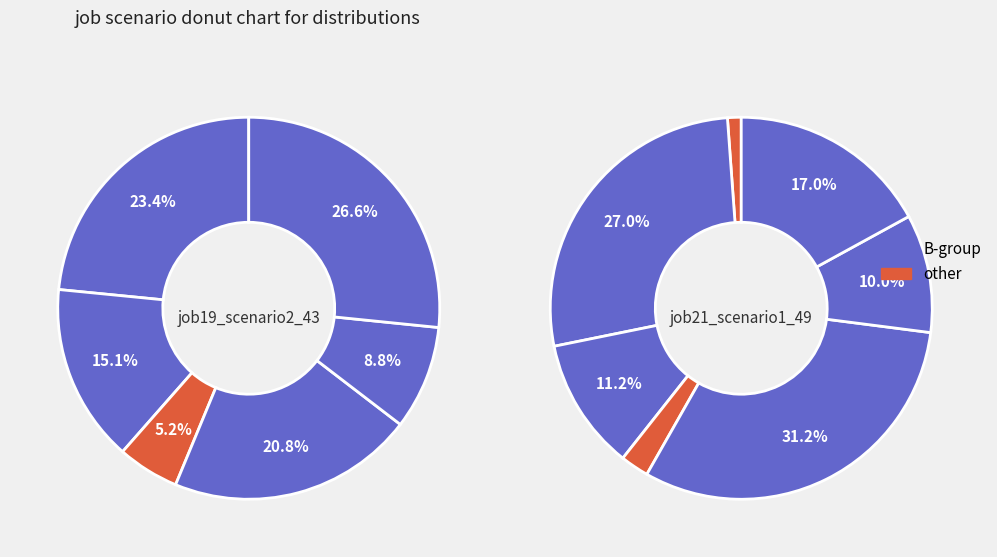

To the nearest percent, what is the average slice percentage?

14%